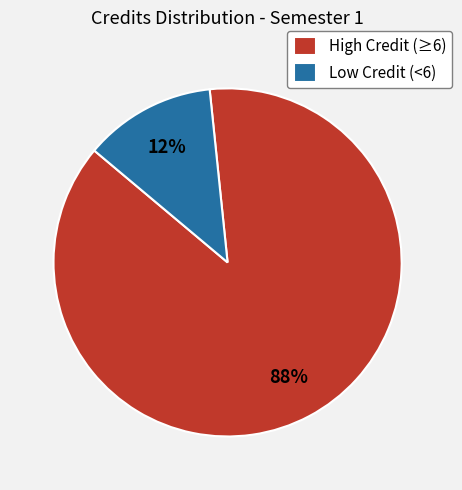

Do Low Credit (<6) and High Credit (≥6) together represent more than half of the pie?

Yes